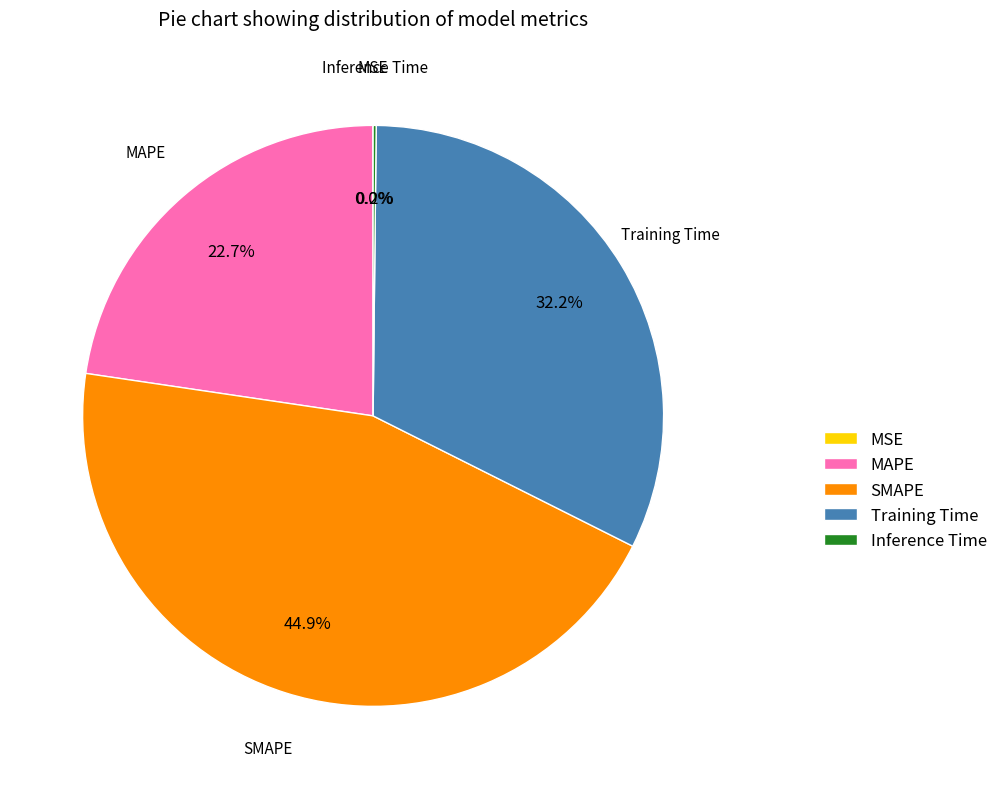

Is there a majority slice in this chart?

No